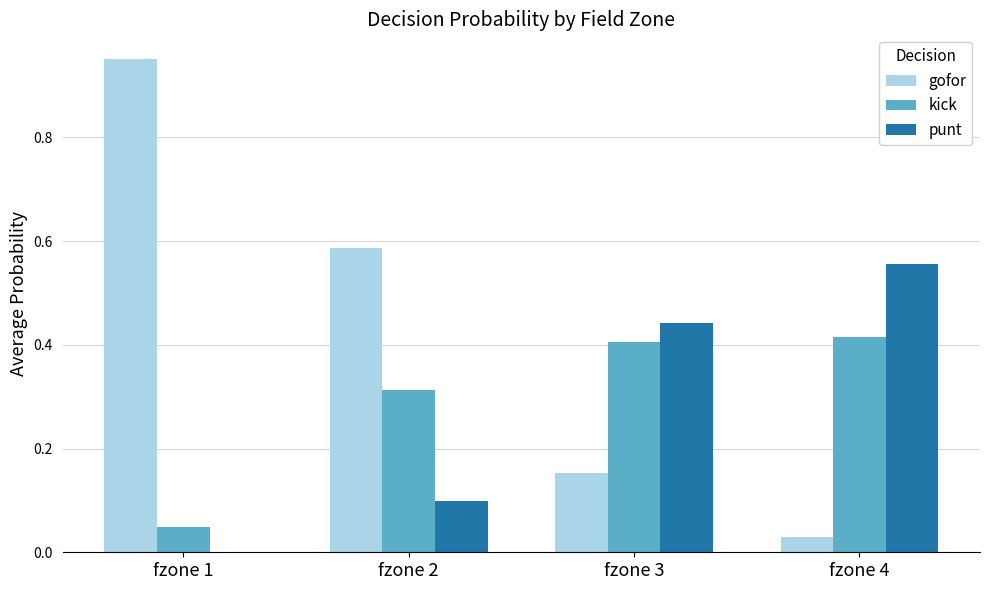

Which series has the largest total across all categories?

gofor